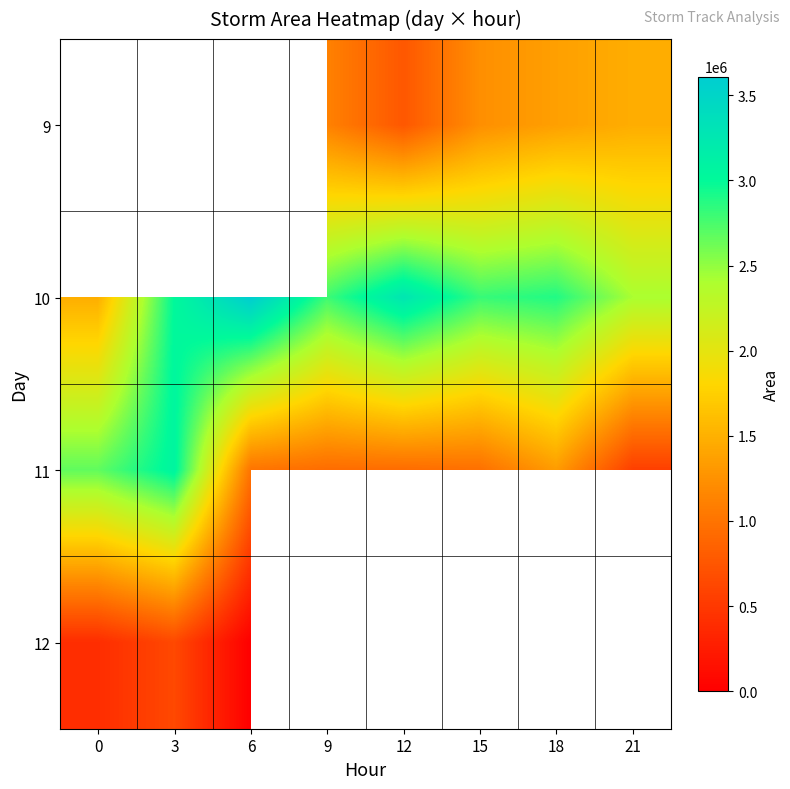

Is it true that 9 equals 1081805.6 at 12?

False